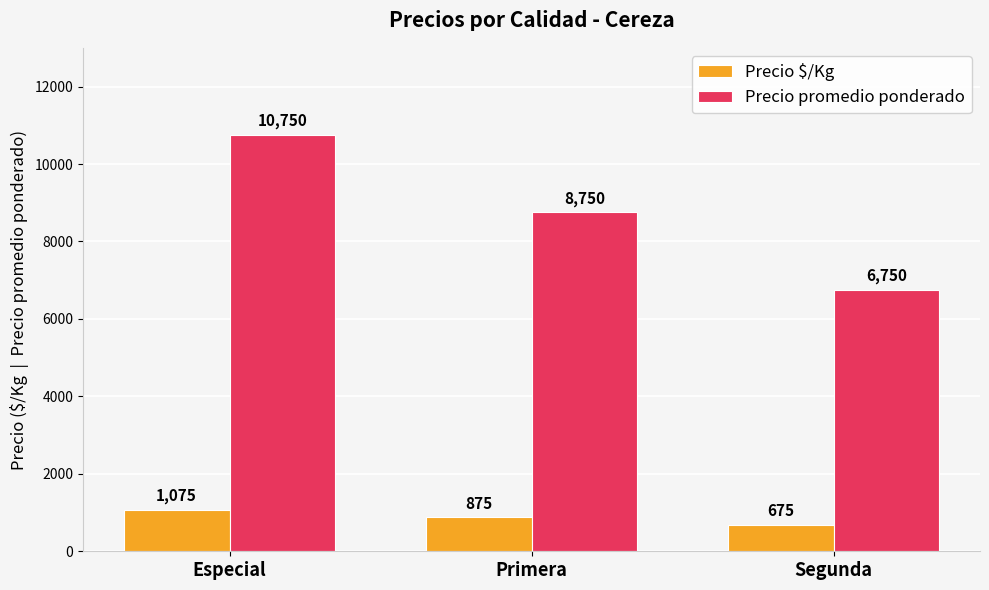

How many categories are shown in the chart?

3